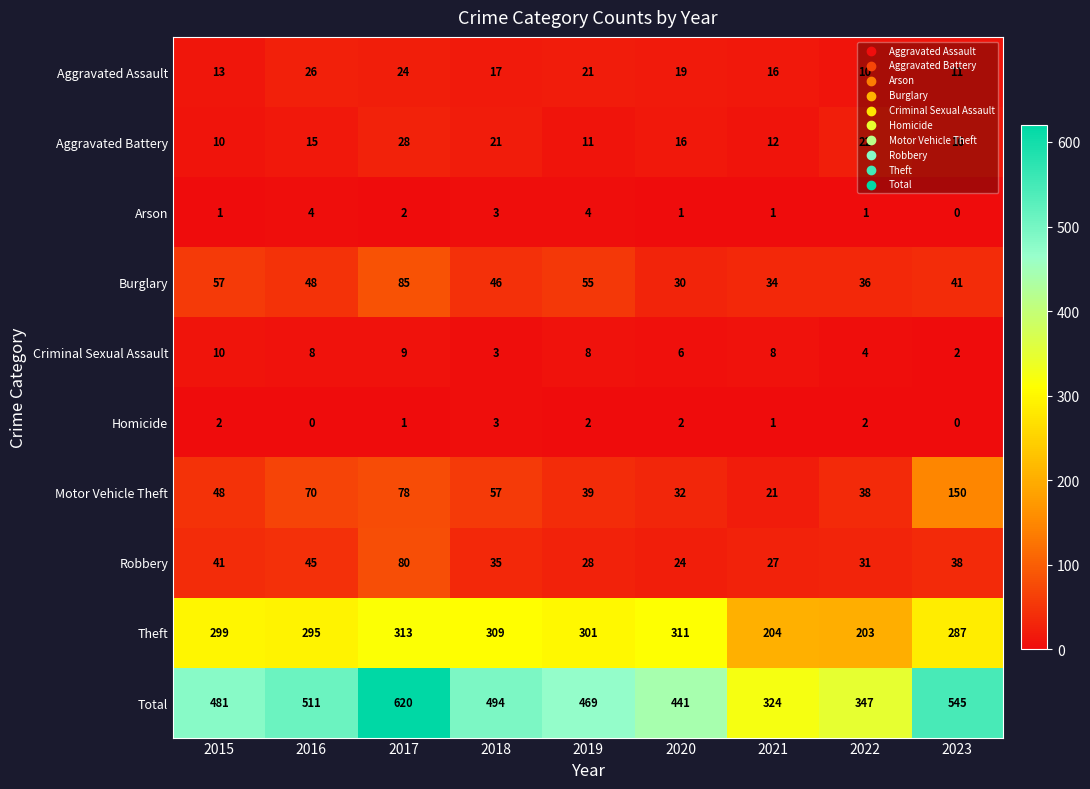

What is the greatest value displayed?

620